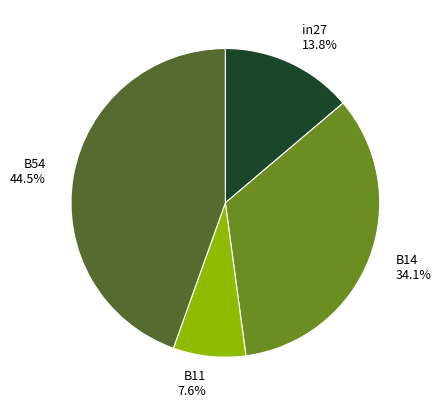

True or false: in27 accounts for 7% of the total.

False